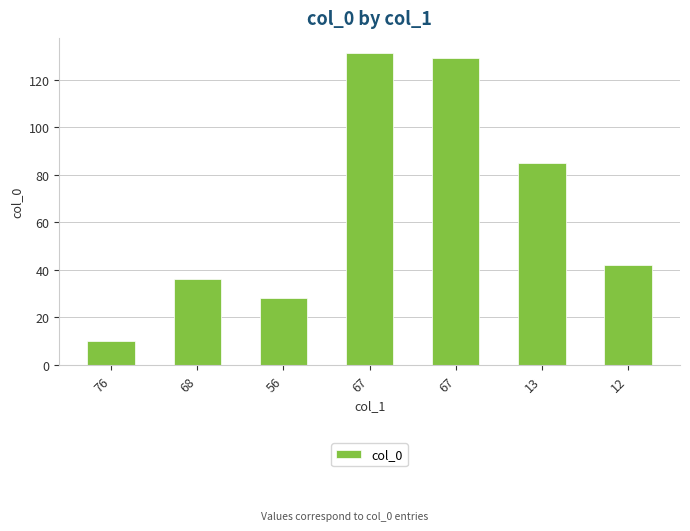

Reading left to right, what are all the values shown in this chart?

76=10	68=36	56=28	67=131	67=129	13=85	12=42